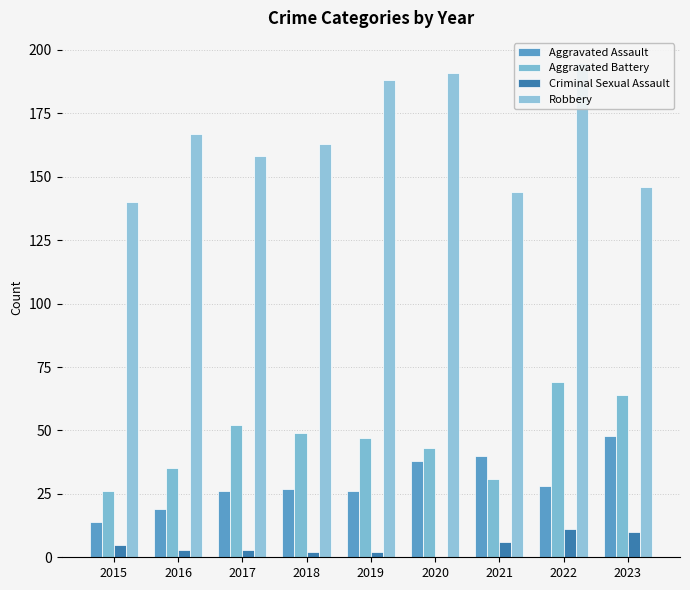

How many values in the Aggravated Assault series exceed 27?

4